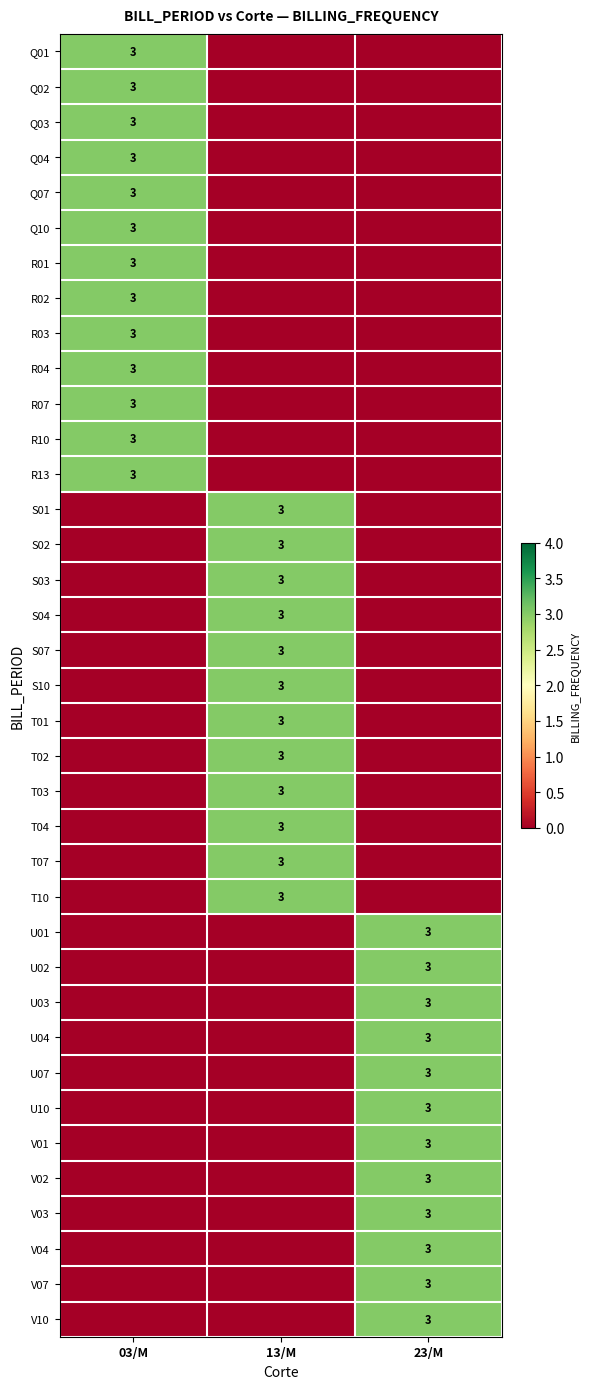

What is the total value across all series at 23/M?

36